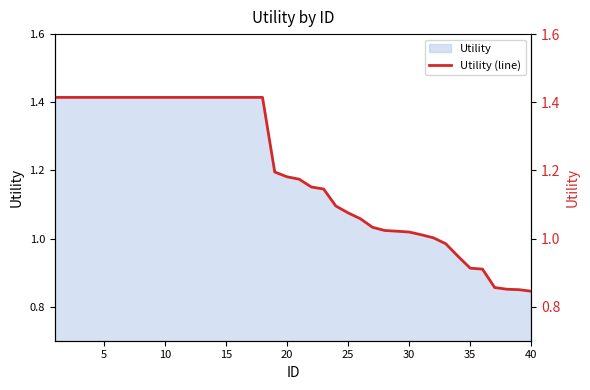

What is the value of the 10th point from the left?

1.4